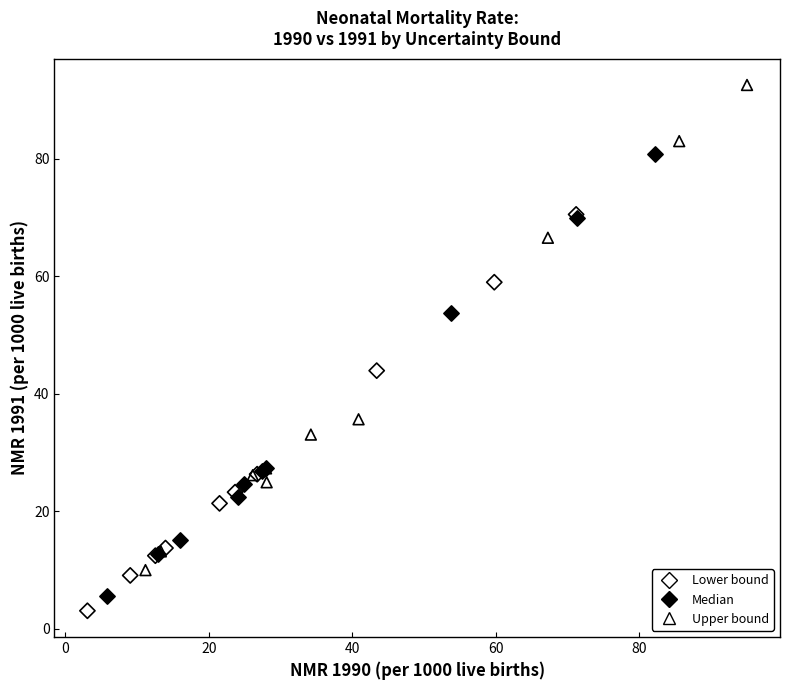

Which series has the widest spread of Y values?

Upper bound